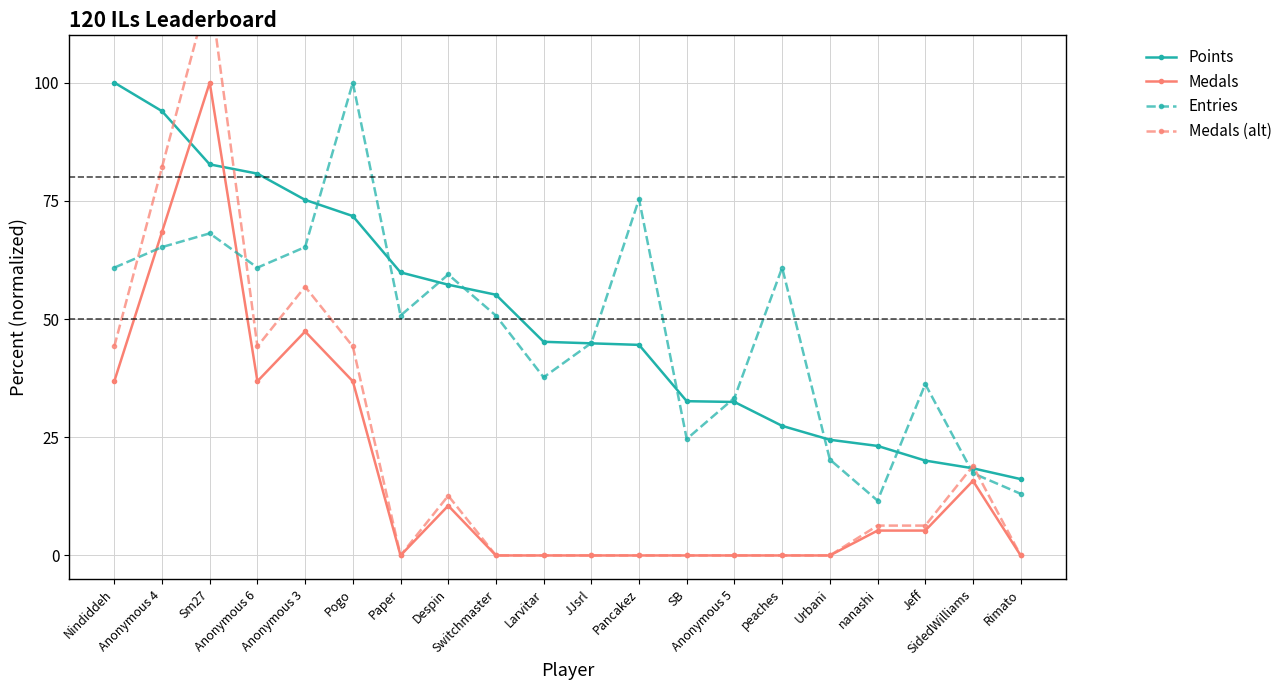

What is the label of the 8th point from the right?

SB